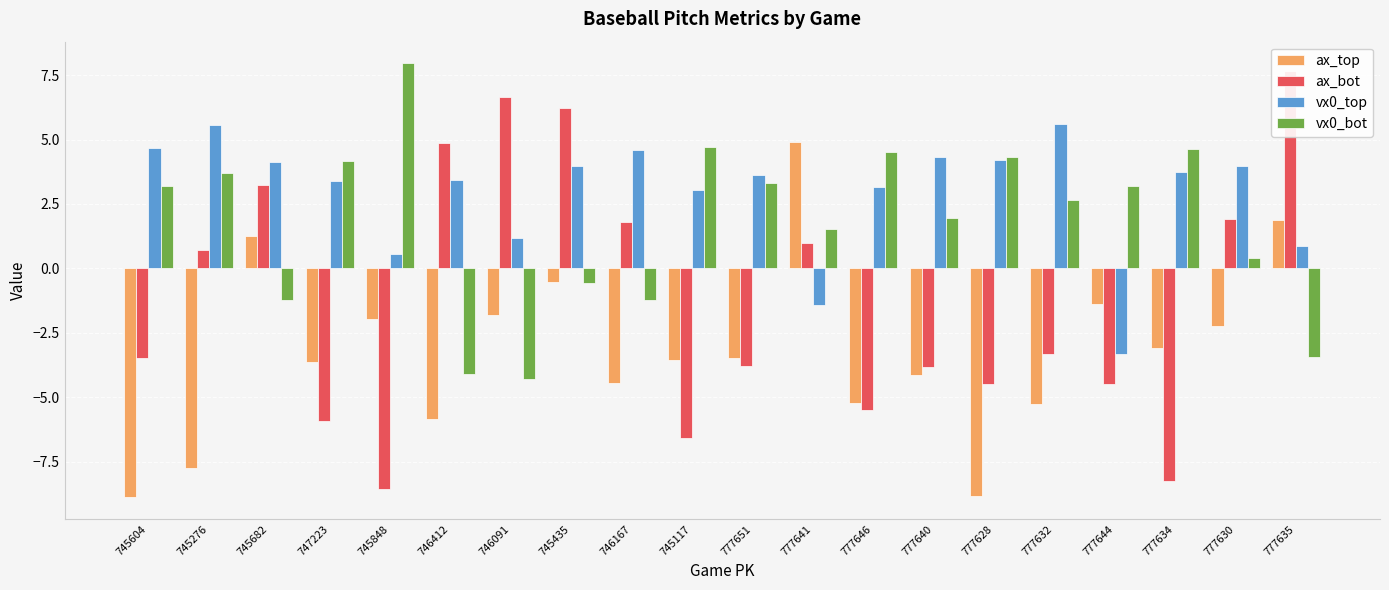

What is the lowest value of the ax_top series?

-8.9